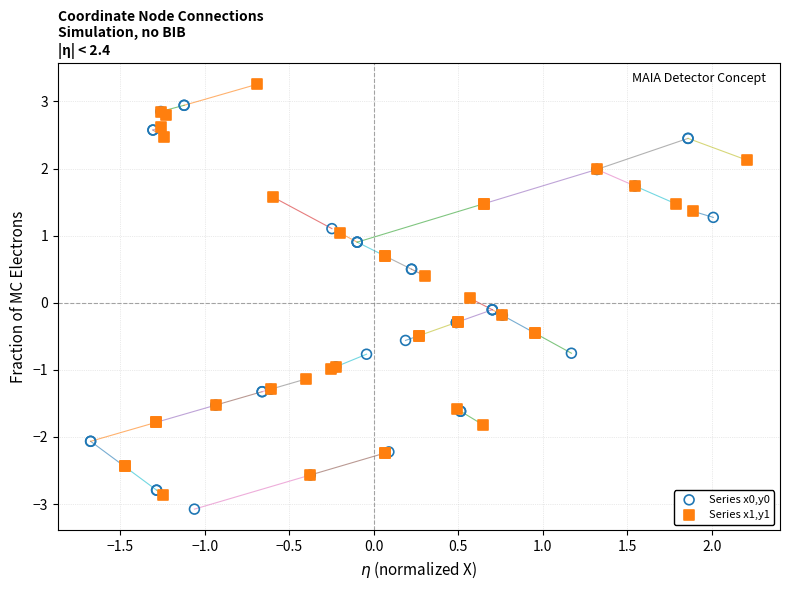

Which series has the widest spread of Y values?

Series x1,y1